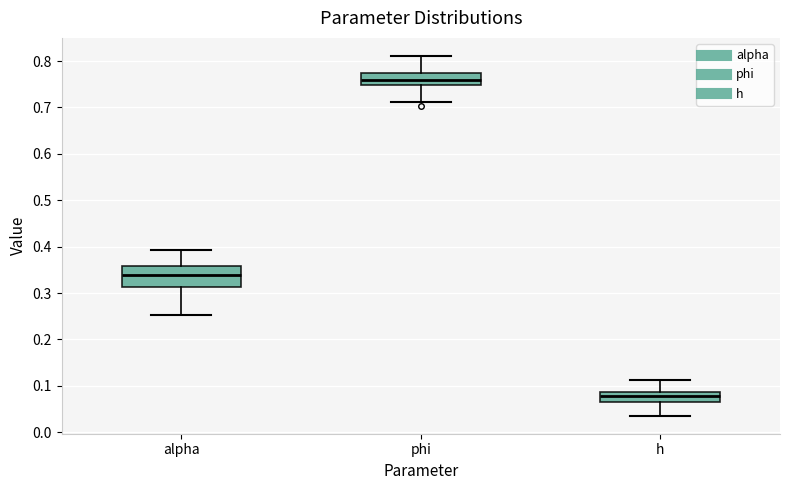

Reading left to right, transcribe this box plot: for each box, give where its median line is, the range the box spans, and where its two whiskers end, as read against the y-axis. The values are not printed on the chart, so give them approximately, as read against the axis.

alpha: median 0.34, box 0.31 to 0.36, whiskers 0.25 to 0.39
phi: median 0.76, box 0.75 to 0.78, whiskers 0.71 to 0.81
h: median 0.08, box 0.06 to 0.09, whiskers 0.04 to 0.11